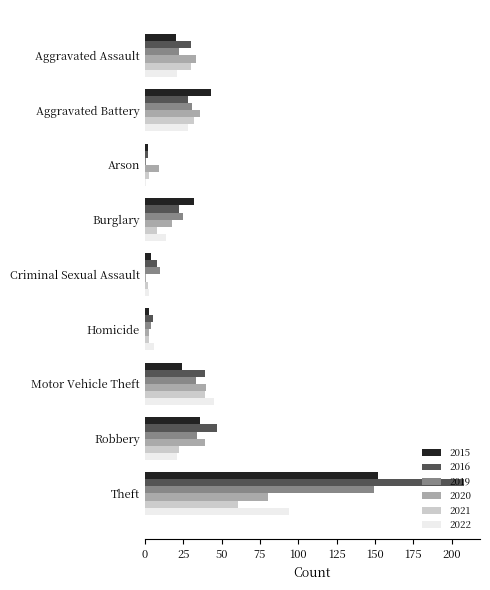

How many values in the 2019 series are below 25?

4